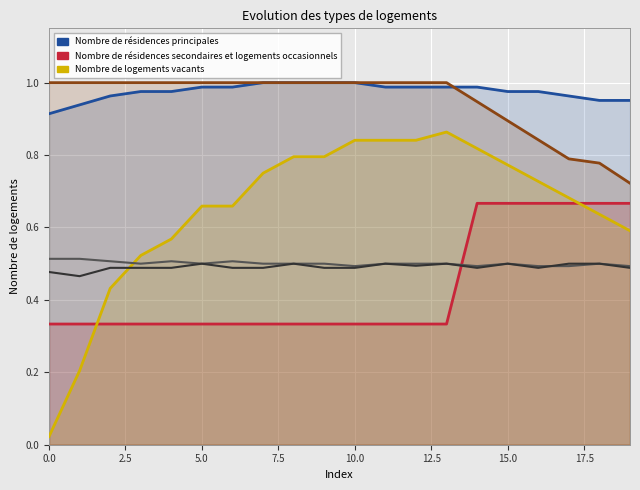

What is the average value of the 0.470588 series?

0.4